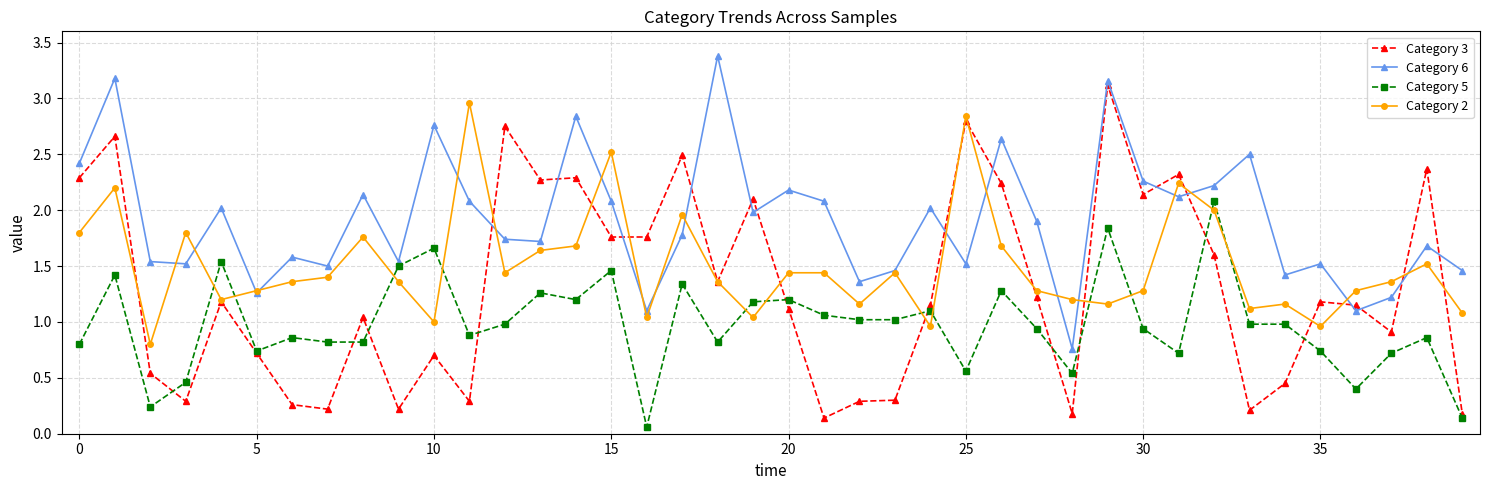

Which series has the widest spread of values?

Category 3